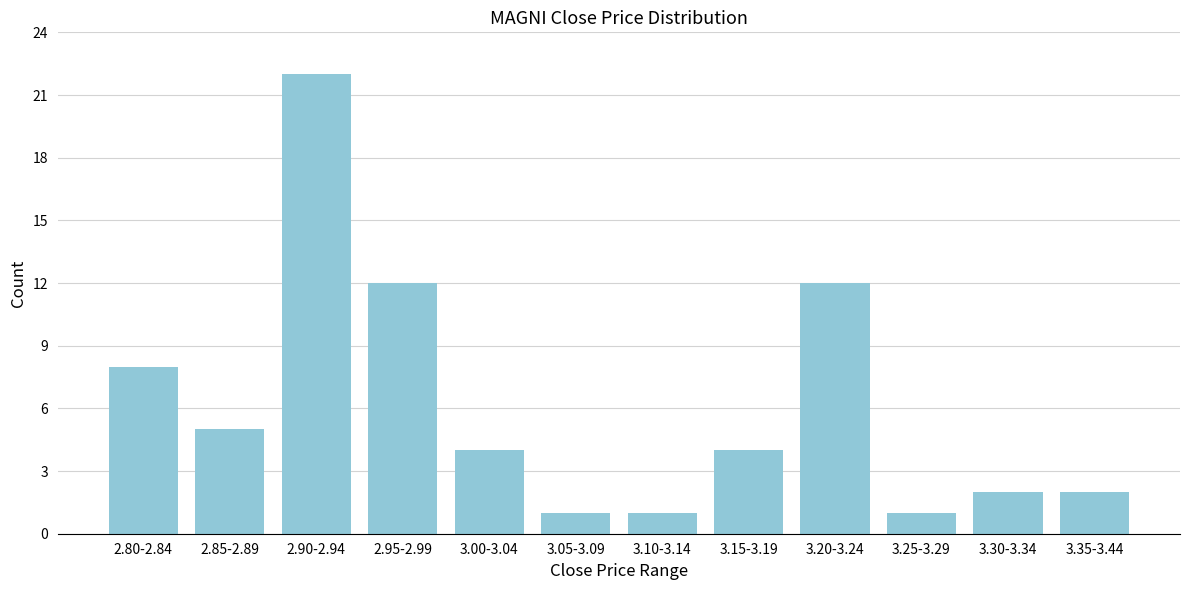

Reading left to right, what are all the values shown in this chart?

8	5	22	12	4	1	1	4	12	1	2	2